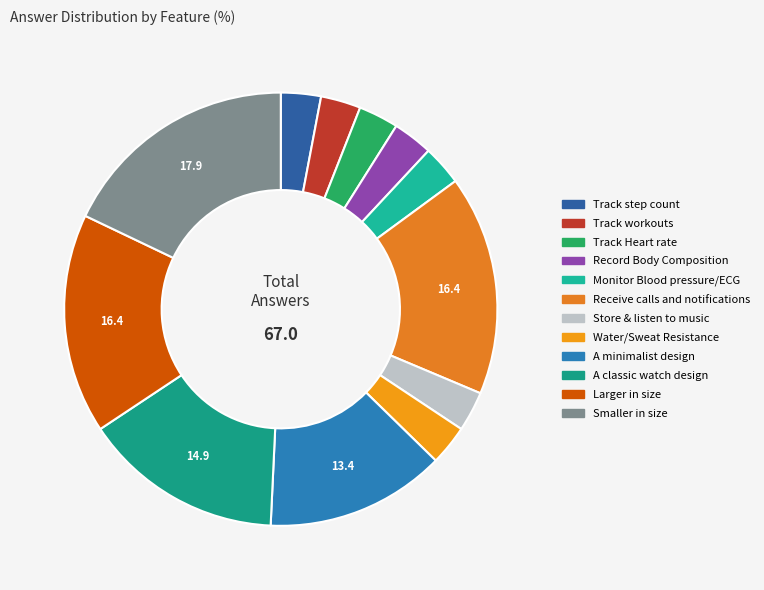

How many slices are in this pie chart?

12